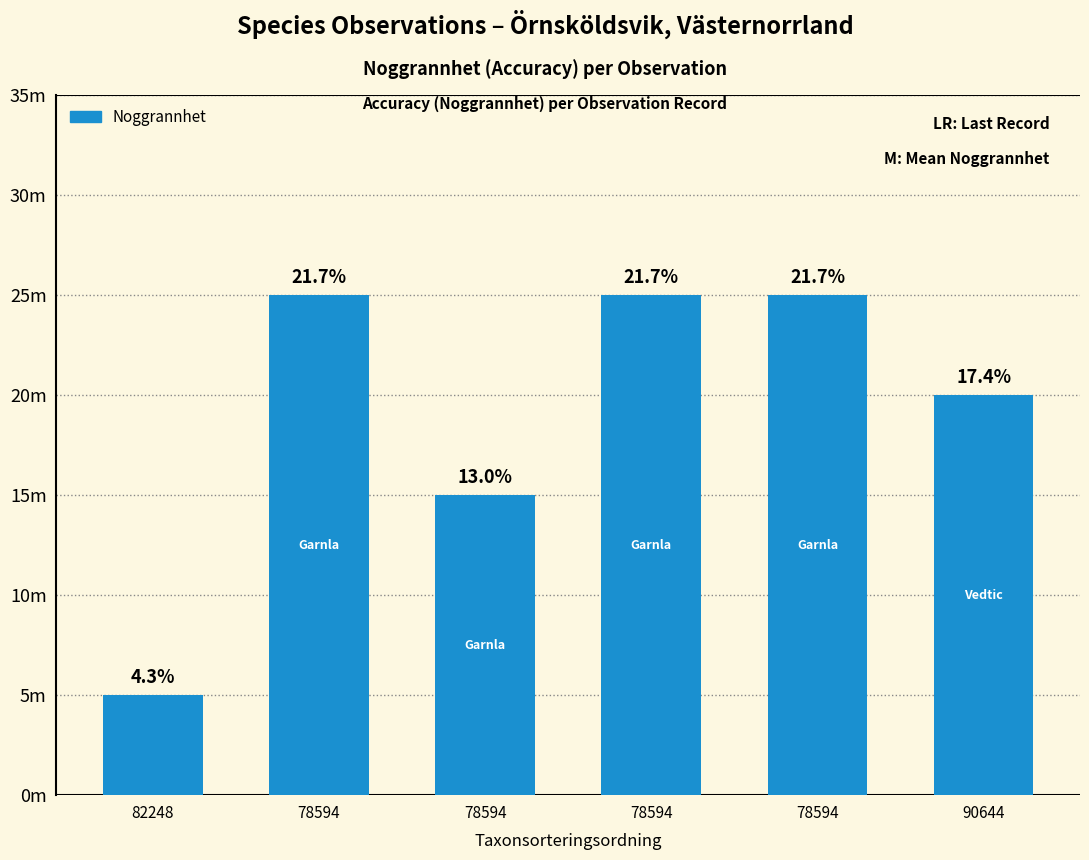

Are the bars horizontal?

No